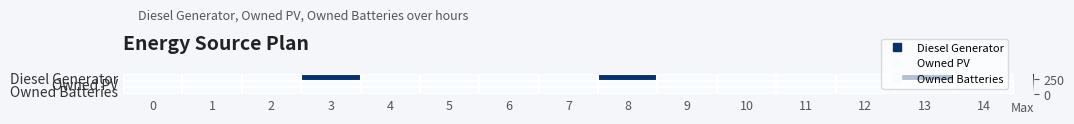

Reading left to right, what are all the values shown in this chart?

Diesel Generator: 0=0	1=0	2=0	3=335	4=0	5=0	6=0	7=0	8=335	9=0	10=0	11=1	12=0	13=334	14=0
Owned PV: 0=0	1=0	2=0	3=0	4=0	5=0	6=0	7=0	8=0	9=0	10=0	11=0	12=0	13=0	14=0
Owned Batteries: 0=0	1=0	2=0	3=0	4=0	5=0	6=0	7=0	8=0	9=0	10=0	11=0	12=0	13=0	14=0